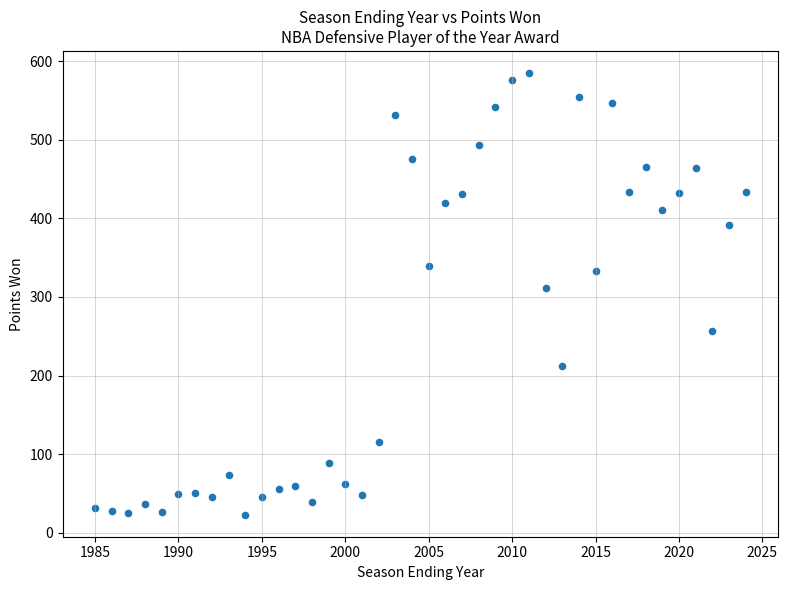

What Y value in the scatter plot is closest to 304?

311